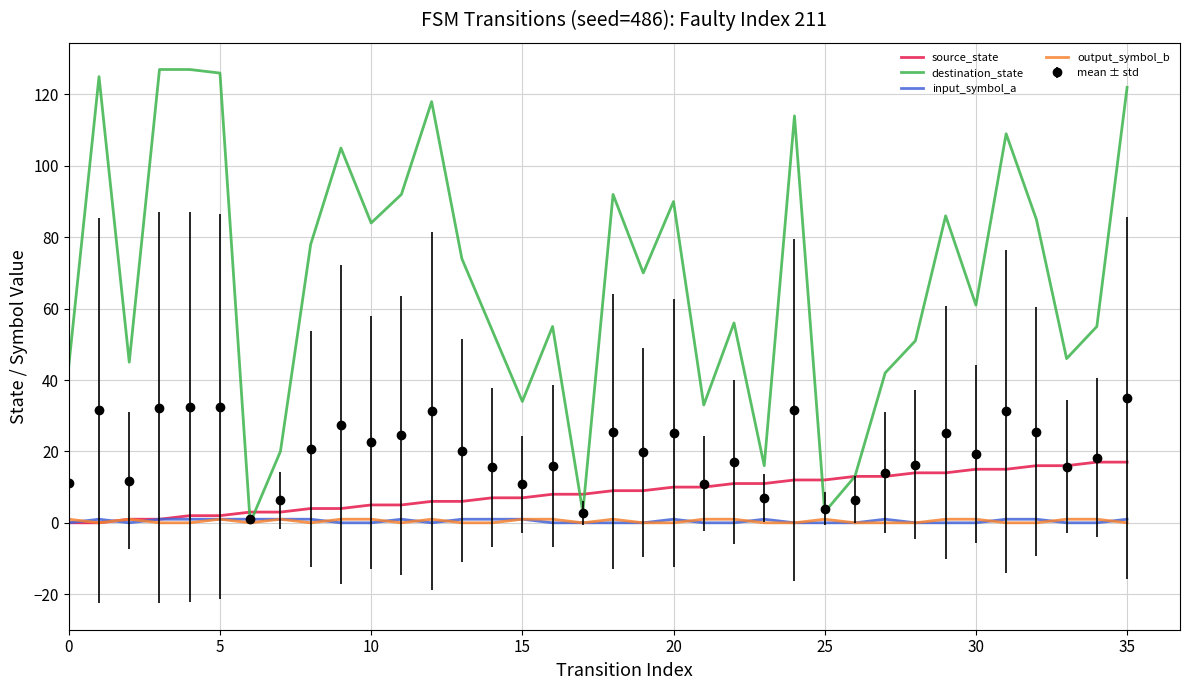

What is the maximum value shown in the chart?

127.0